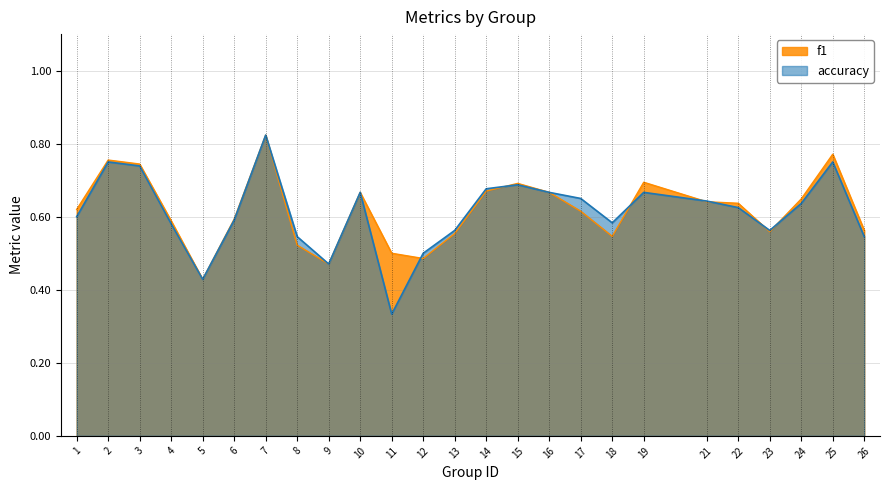

Rank the series by their average value, from highest to lowest.

f1, accuracy